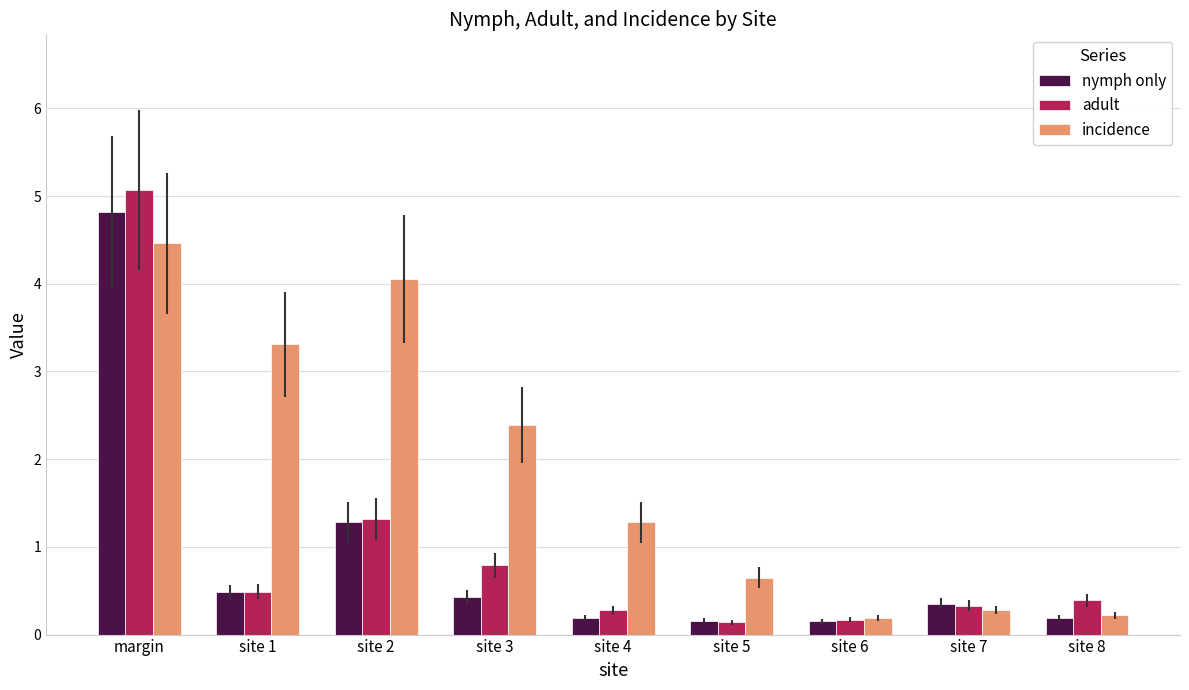

Count the number of categories in the chart.

9